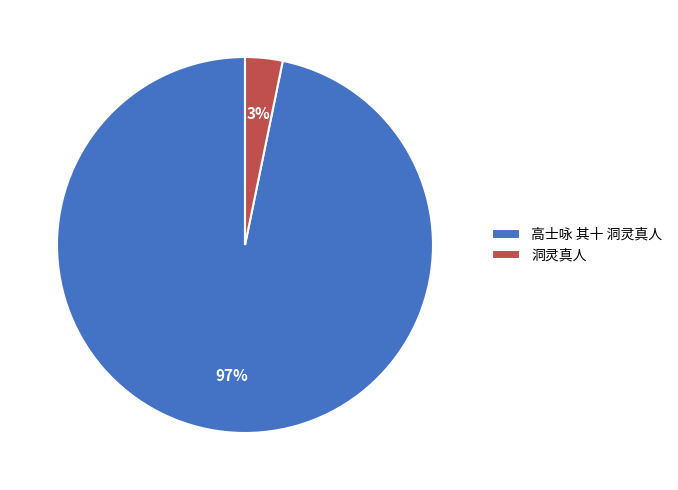

Rank the categories by value from lowest to highest.

洞灵真人, 高士咏 其十 洞灵真人